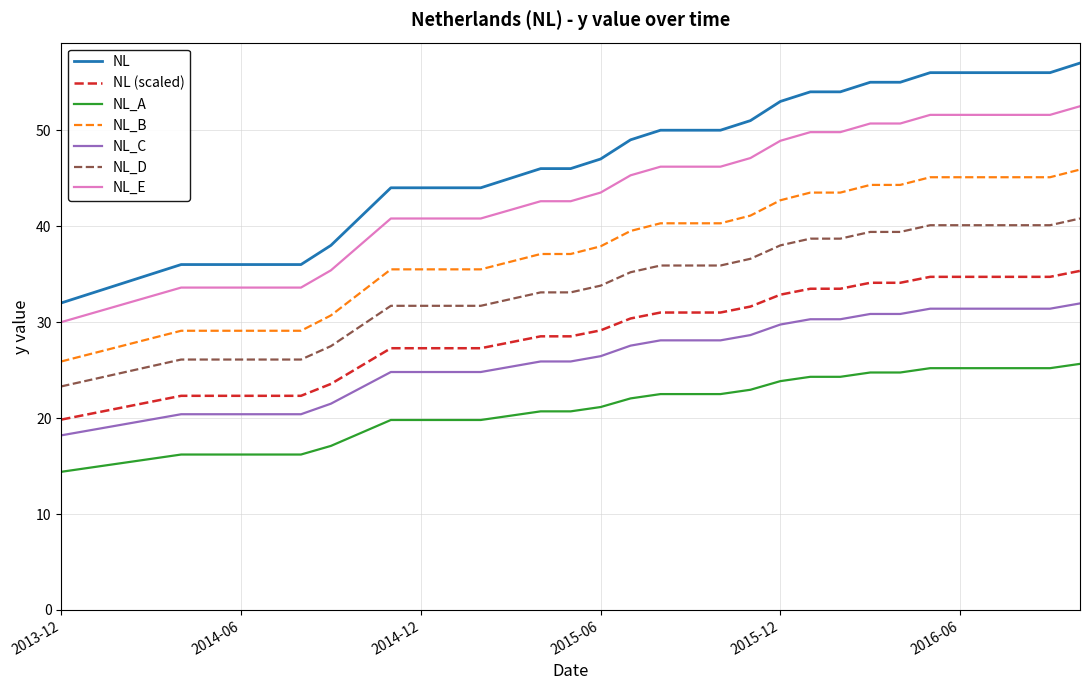

What is the difference between the maximum and minimum values in the NL series?

25.0